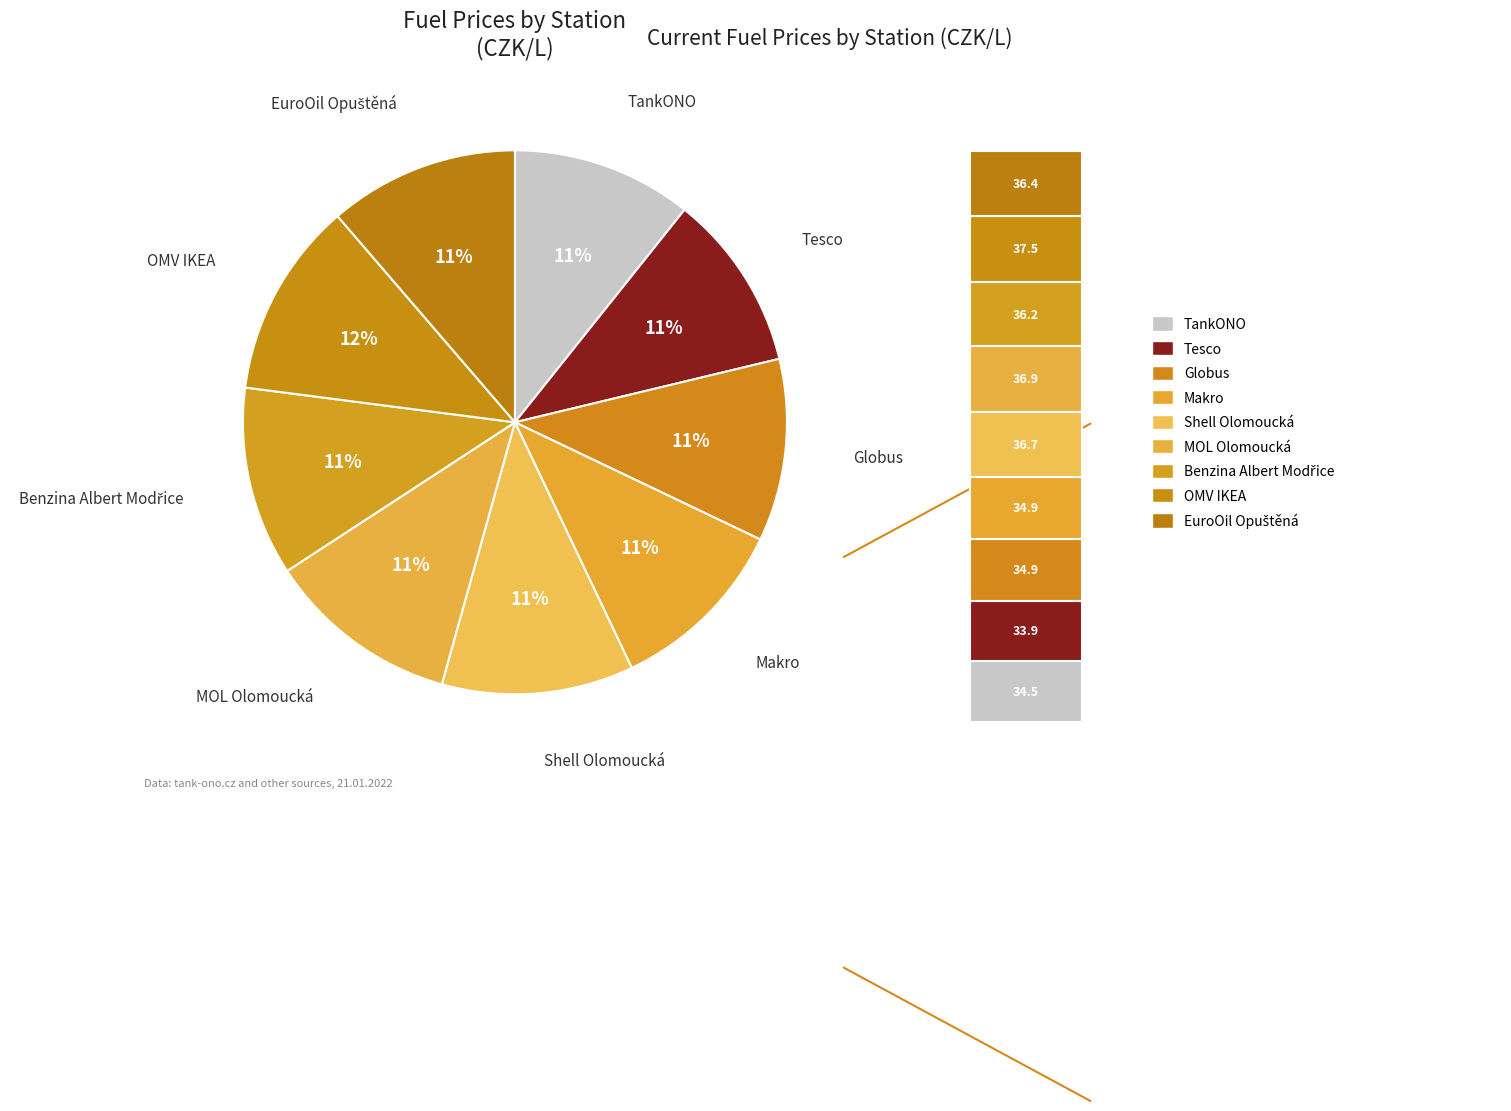

True or false: EuroOil Opuštěná accounts for 11% of the total.

True